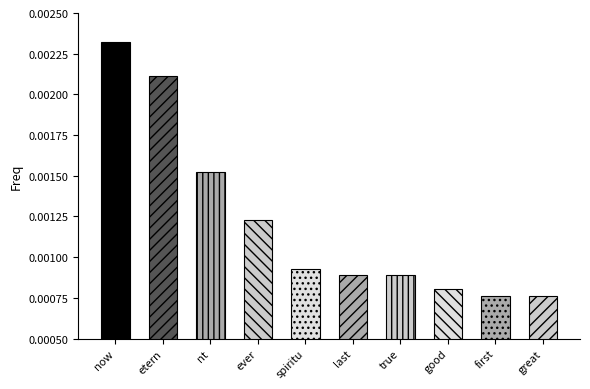

What is the label of the 2nd bar from the left?

etern